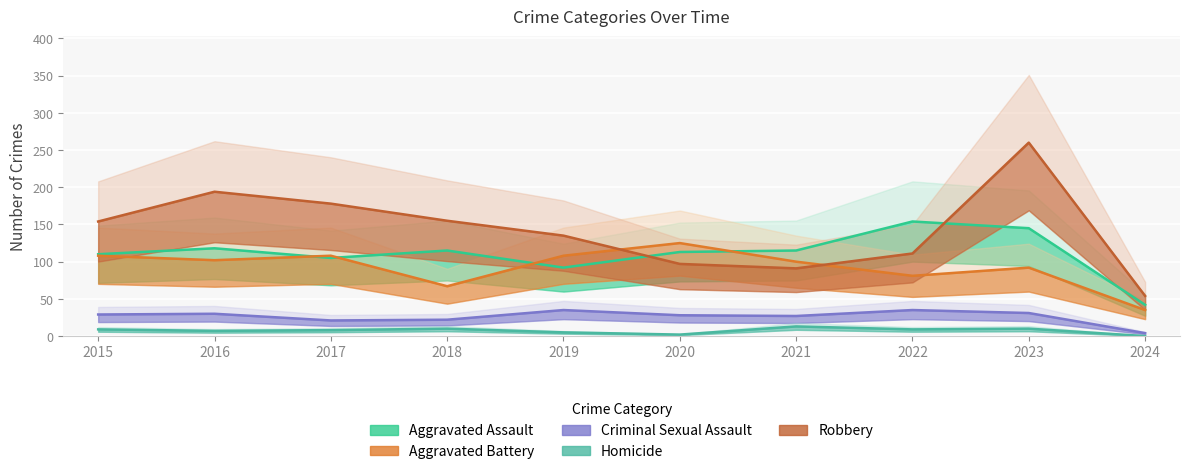

Between 2016 and 2020, which is larger?

2016